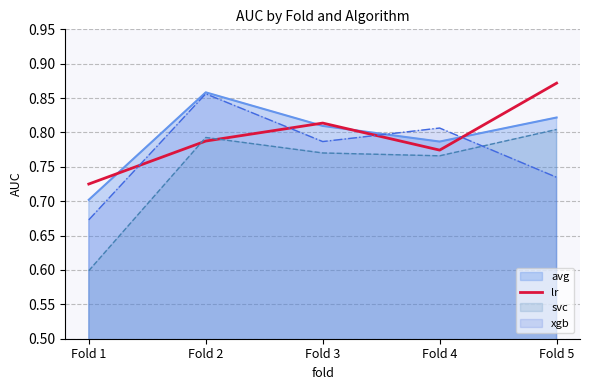

How many categories are shown in the chart?

5